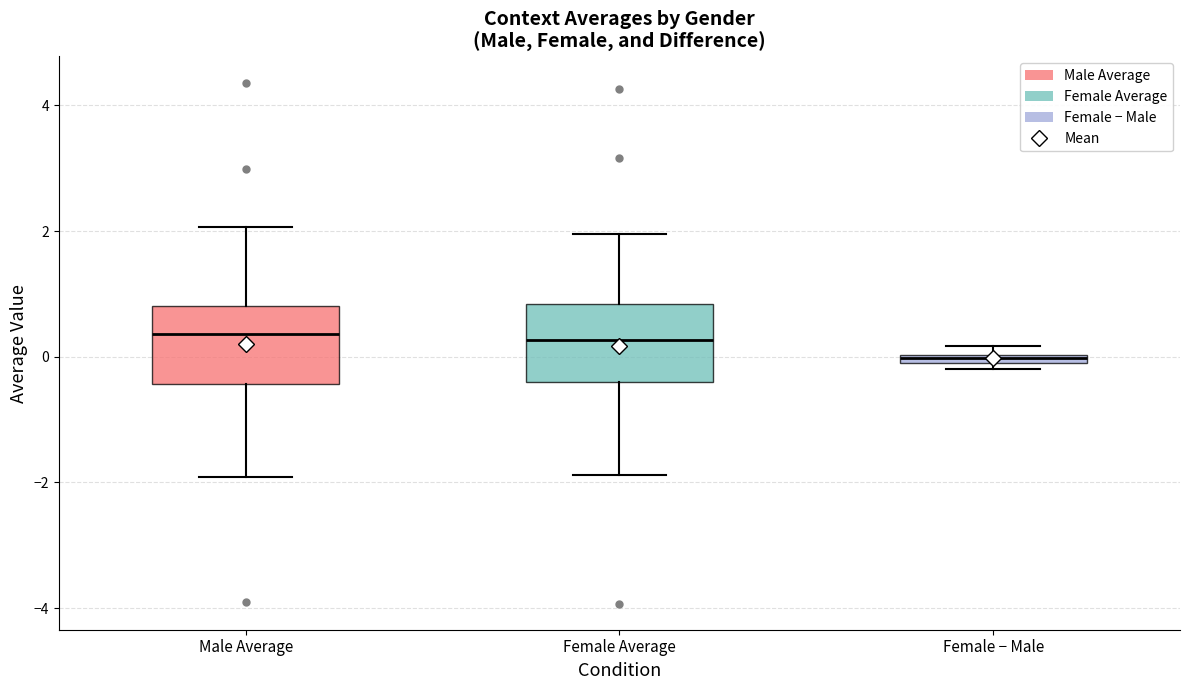

Where is the lower edge of the box for Female Average on the y-axis? The values are not printed on the chart, so give them approximately, as read against the axis.

-0.4